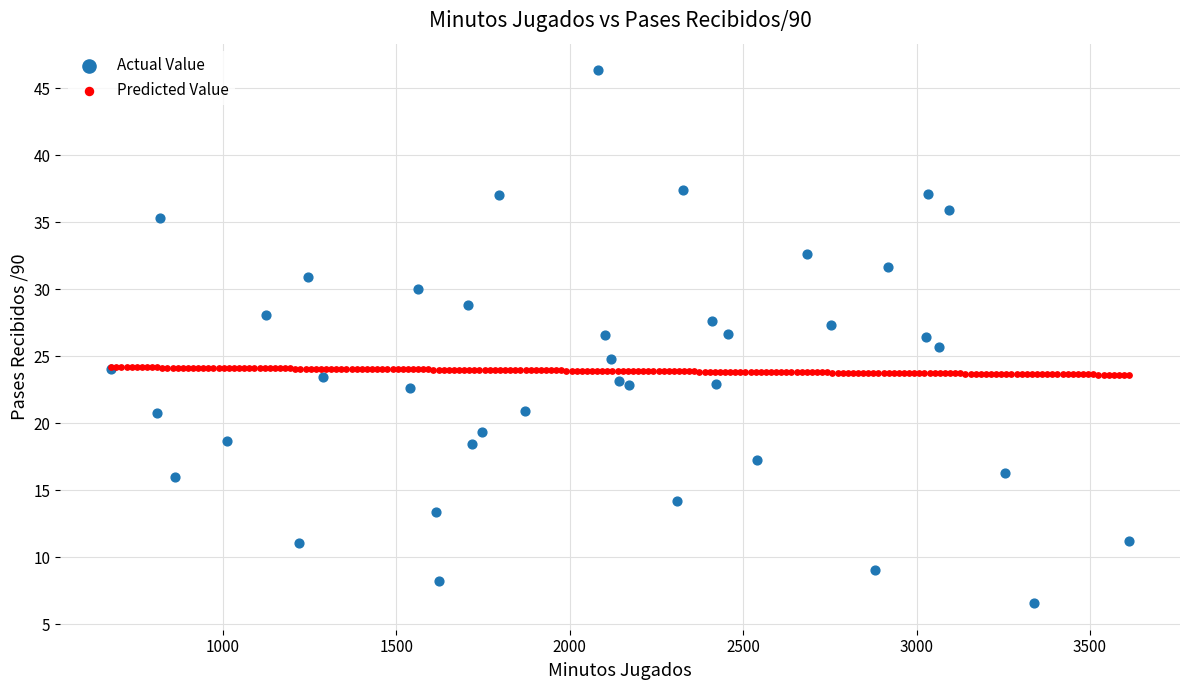

Which series contains the highest Y value?

Actual Value